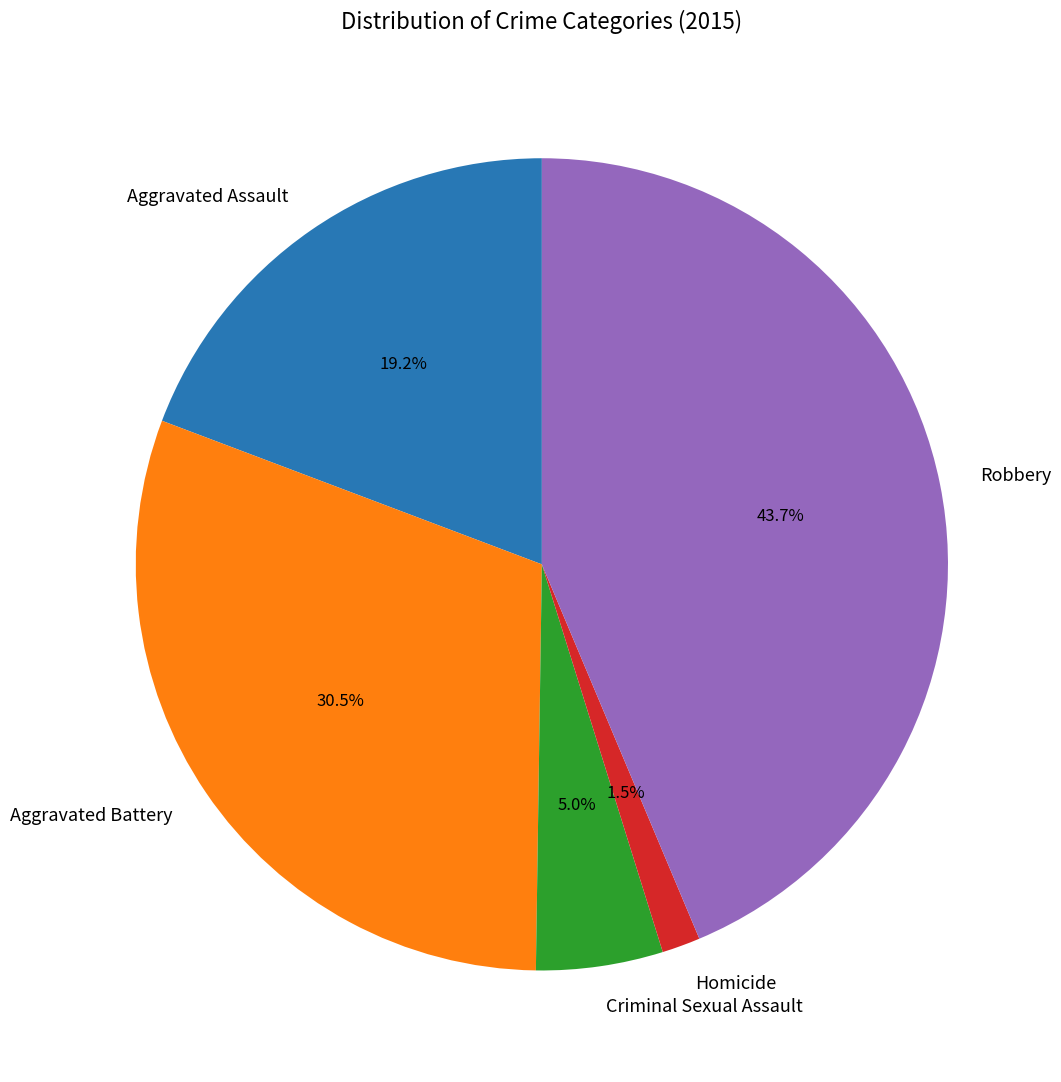

Does any single category account for the majority?

No